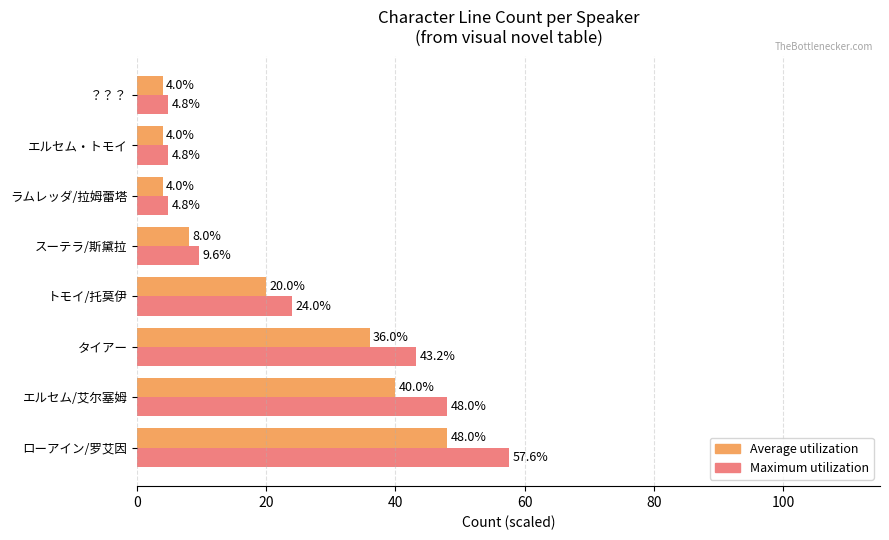

What is the lowest value of the Maximum utilization series?

4.8